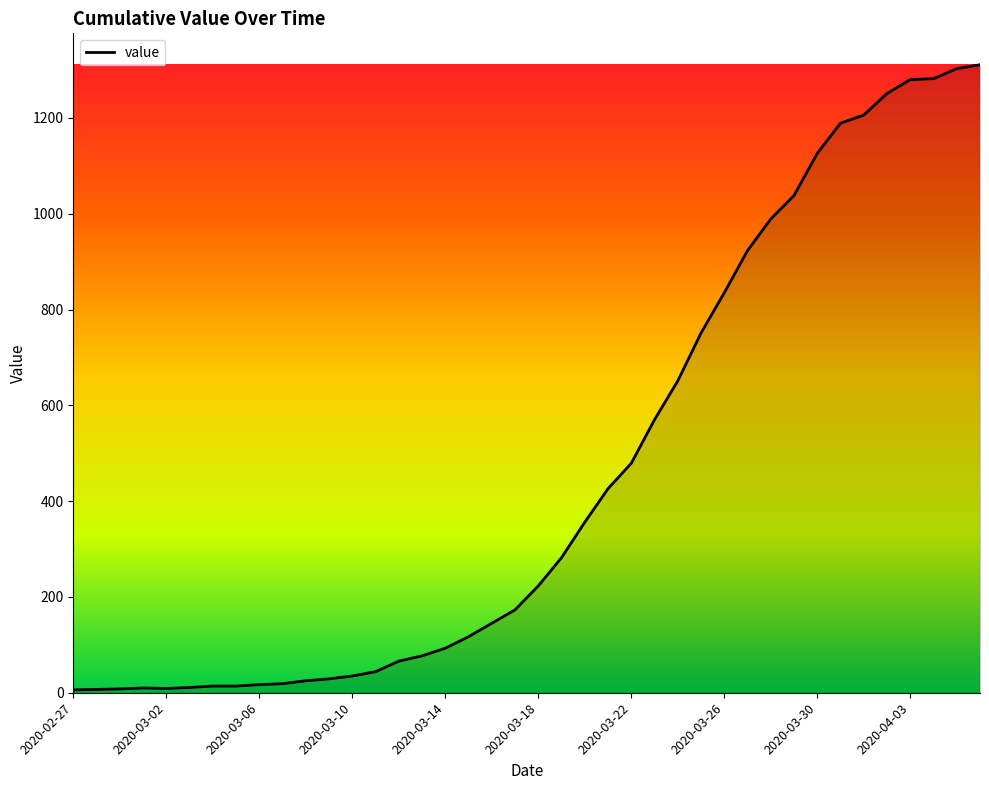

What is the maximum value shown in the chart?

1311